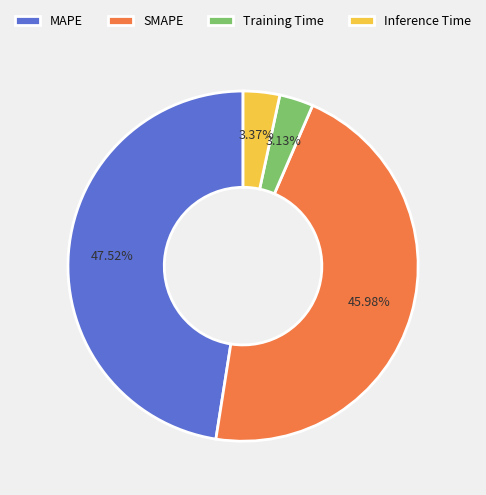

What percentage is the SMAPE slice, to the nearest percent?

46%